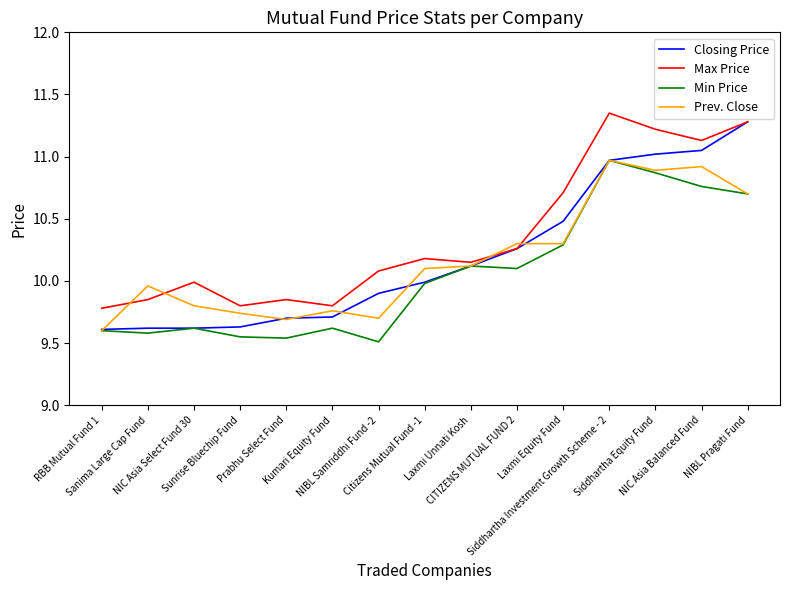

What position from the left is CITIZENS MUTUAL FUND 2?

10